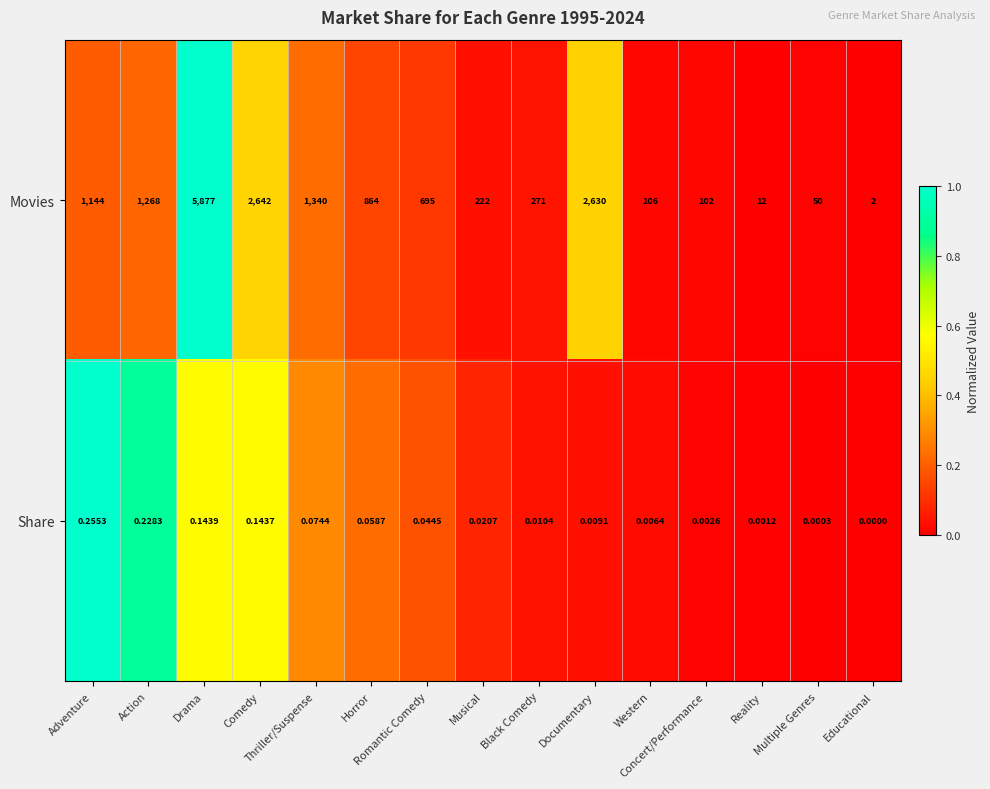

Which series has the widest spread of values?

Movies